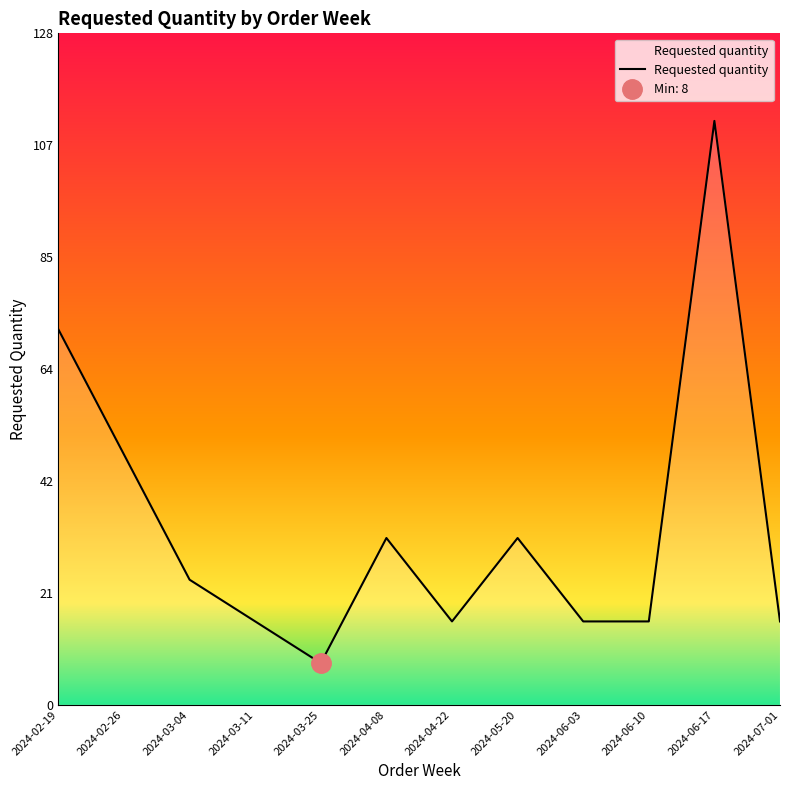

List the labels in order of value, smallest first.

2024-03-25, 2024-03-11, 2024-04-22, 2024-06-03, 2024-06-10, 2024-07-01, 2024-03-04, 2024-04-08, 2024-05-20, 2024-02-26, 2024-02-19, 2024-06-17